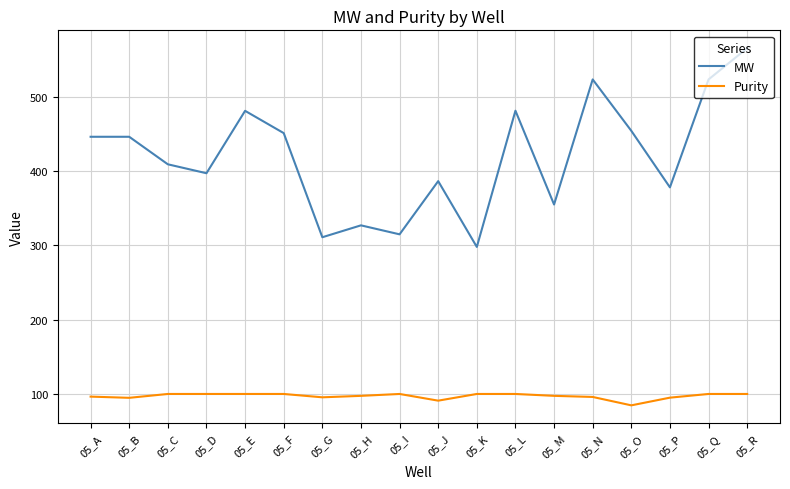

What is the minimum value for MW?

297.7